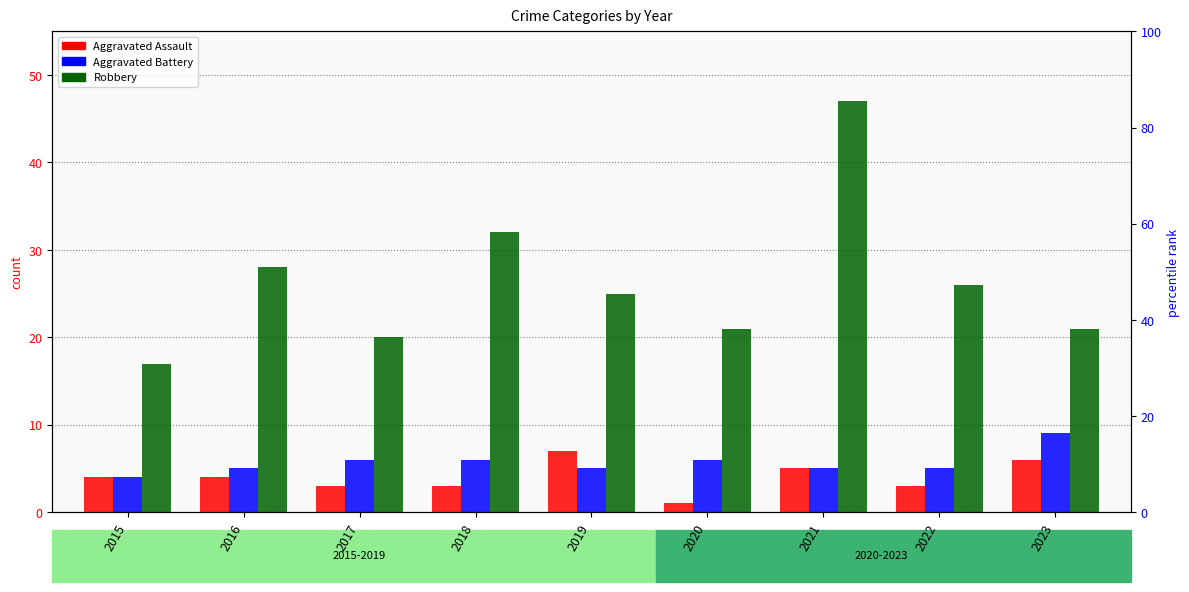

The value of Aggravated Assault at 2023 is 6. True or false?

True